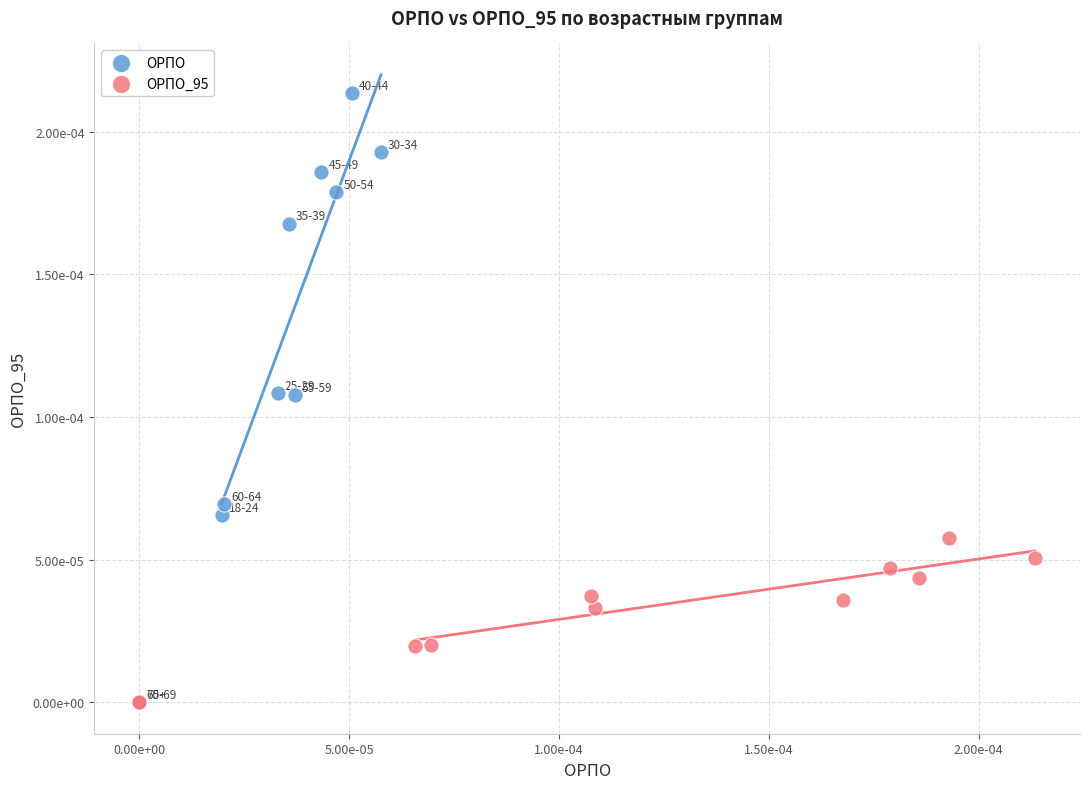

Which series reaches the maximum Y coordinate?

ОРПО